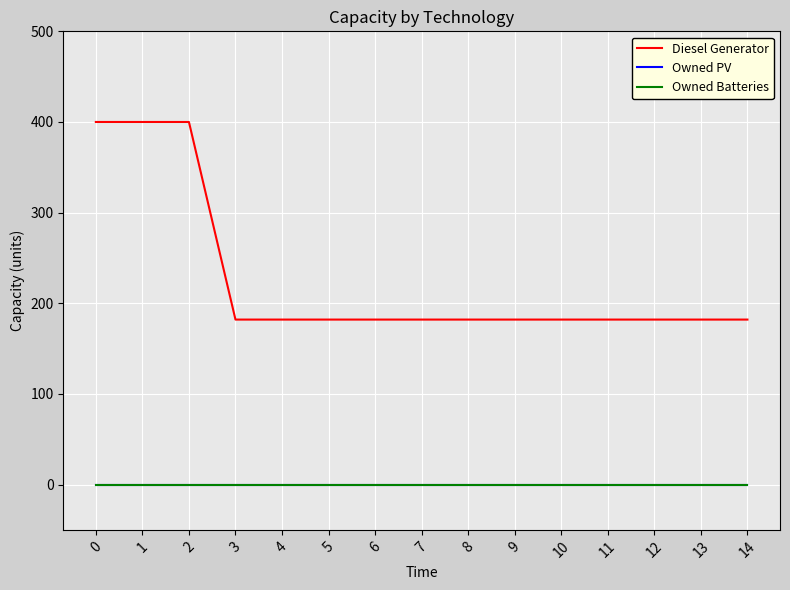

Reading left to right, transcribe all the data shown in this chart.

Diesel Generator: 0=400	1=400	2=400	3=182	4=182	5=182	6=182	7=182	8=182	9=182	10=182	11=182	12=182	13=182	14=182
Owned PV: 0=0	1=0	2=0	3=0	4=0	5=0	6=0	7=0	8=0	9=0	10=0	11=0	12=0	13=0	14=0
Owned Batteries: 0=0	1=0	2=0	3=0	4=0	5=0	6=0	7=0	8=0	9=0	10=0	11=0	12=0	13=0	14=0